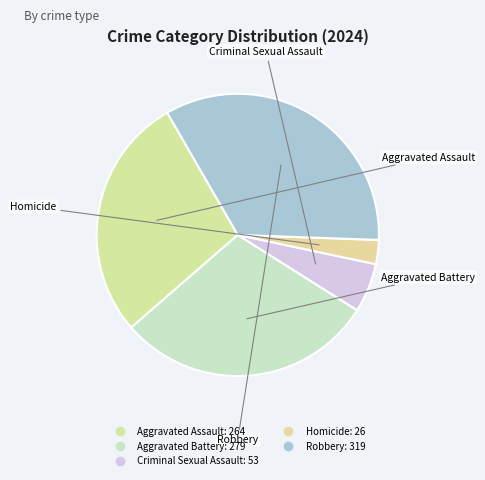

What is the largest slice in the pie chart?

Robbery